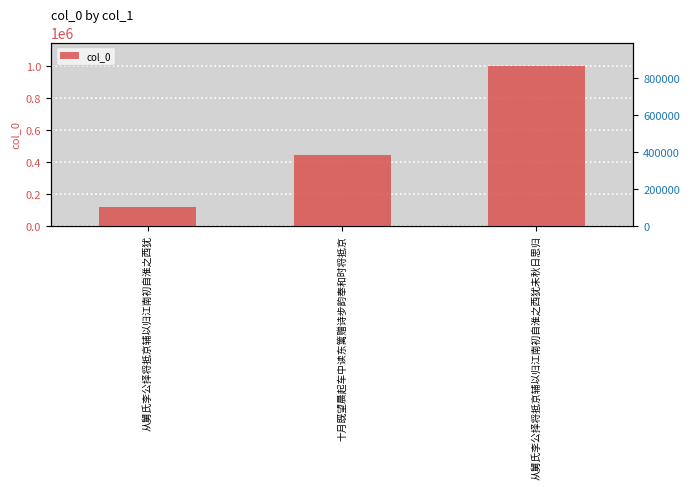

Between 十月既望晨起车中读东篱赠诗步韵奉和时将抵京 and 从舅氏李公择将抵京辅以归江南初自淮之西犹未秋日思归, which is larger?

从舅氏李公择将抵京辅以归江南初自淮之西犹未秋日思归